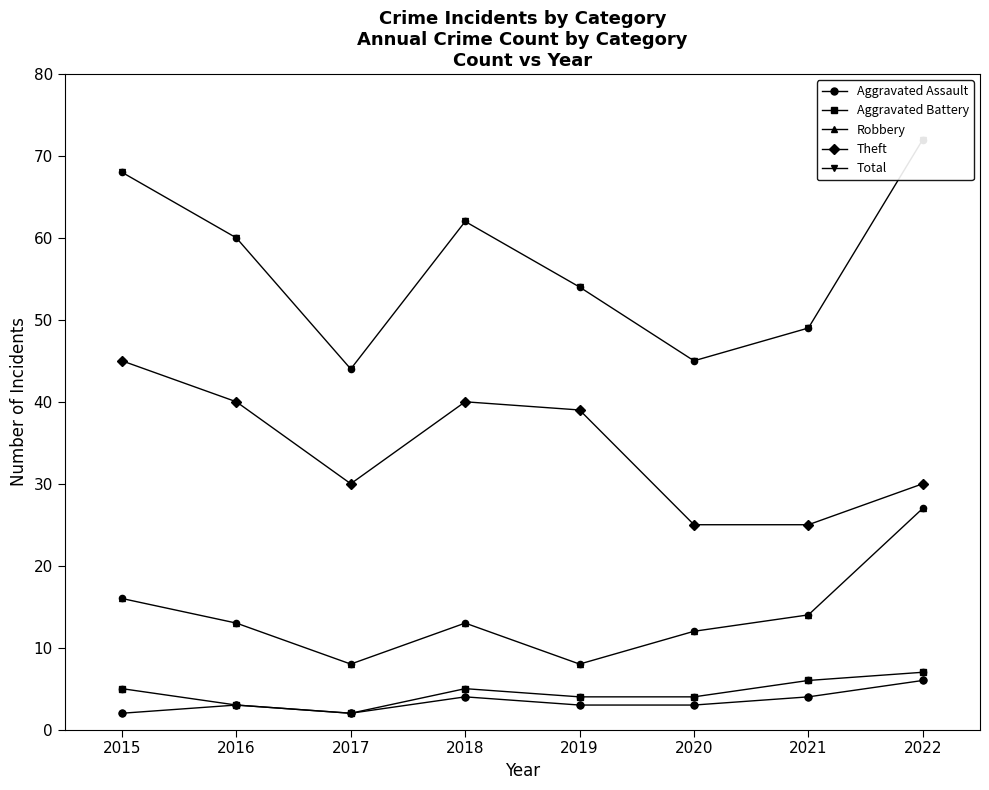

Which series reaches the minimum Y coordinate?

Aggravated Assault